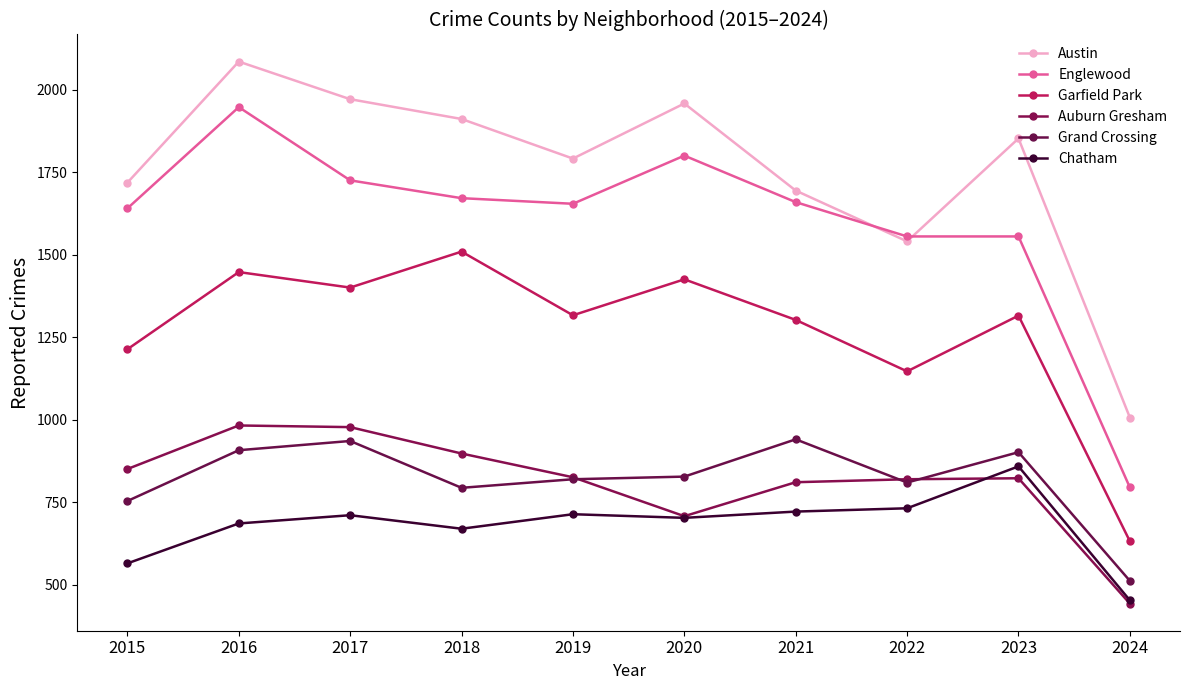

Where is the first local minimum for Austin?

2019